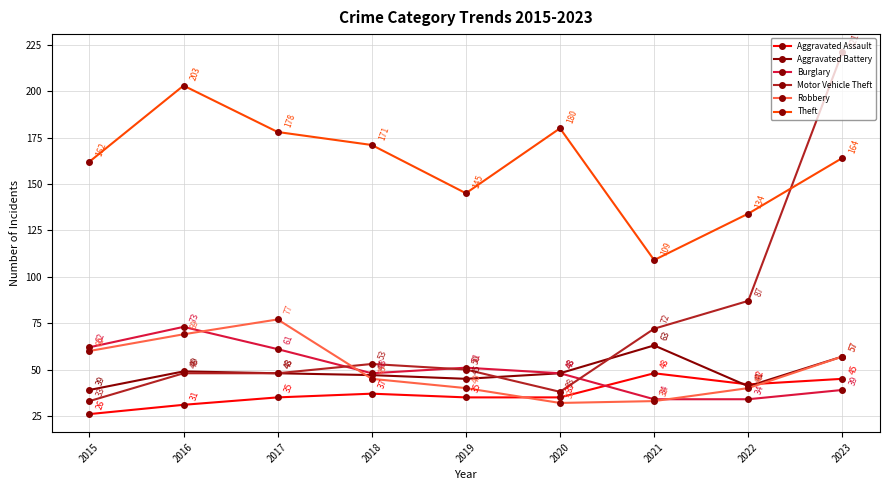

What is the difference between the maximum and minimum values in the Motor Vehicle Theft series?

188